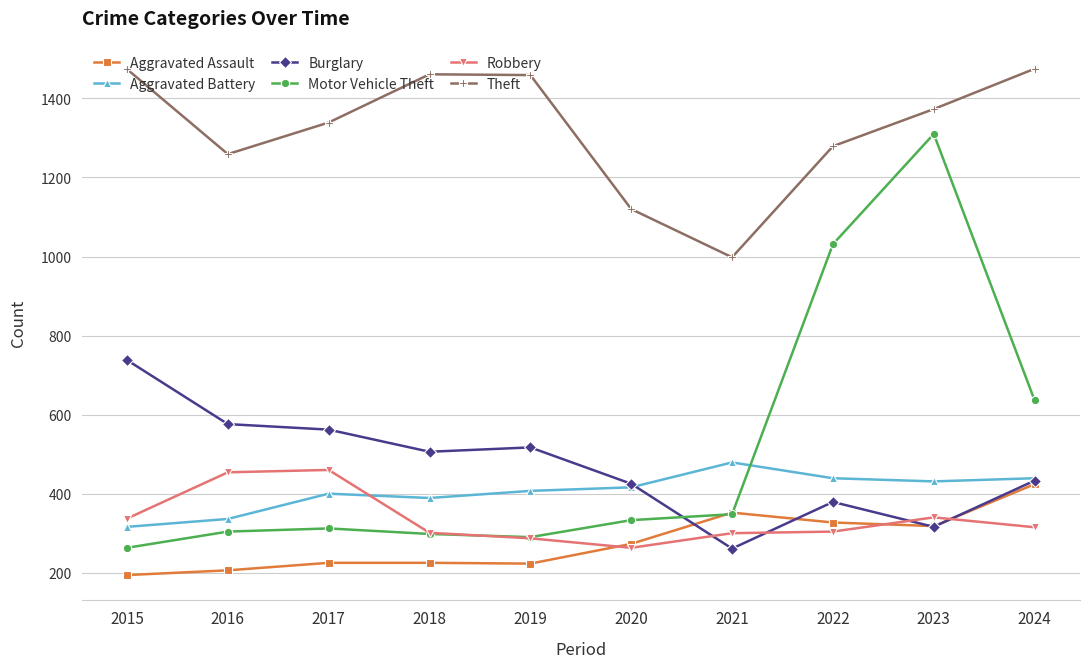

In Theft, how many points are lower than both neighbors (excluding endpoints)?

2